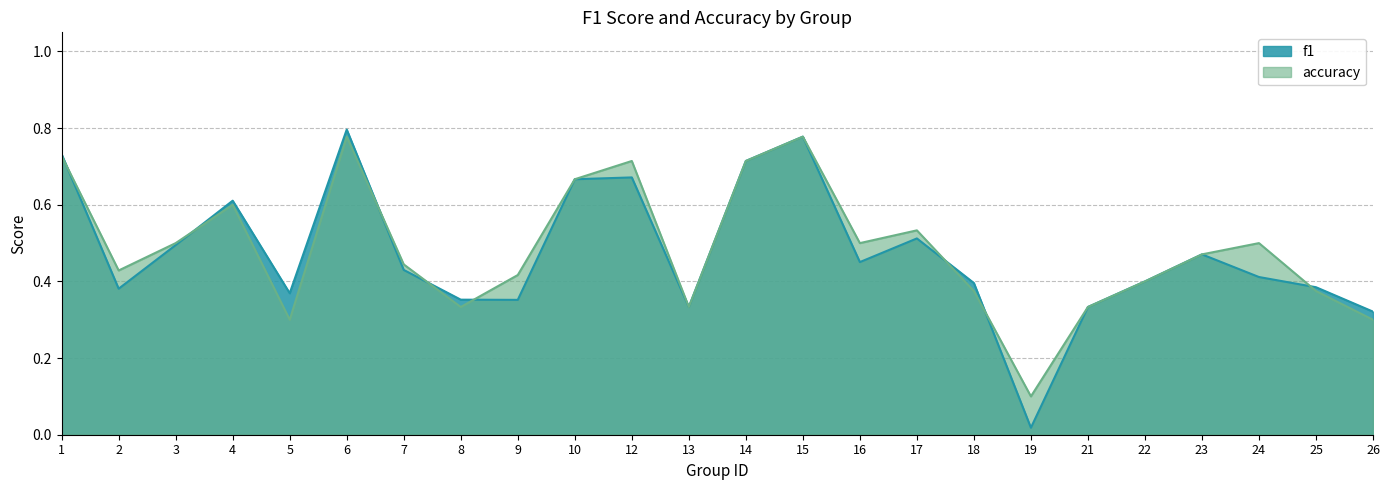

What is the maximum value for f1?

0.8